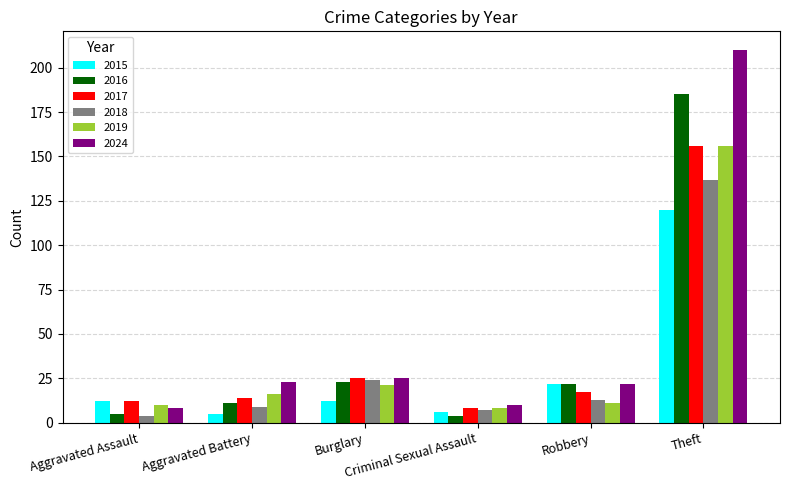

The 2024 series shows 23 at Aggravated Battery. True or false?

True